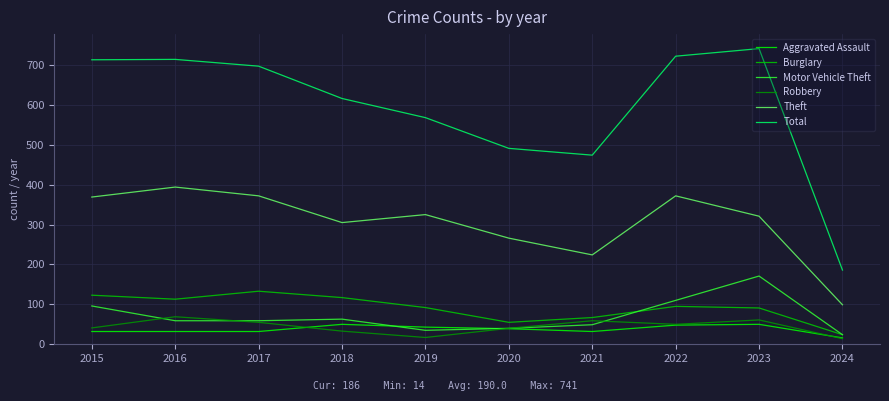

At which label is Motor Vehicle Theft closest to 97?

2015